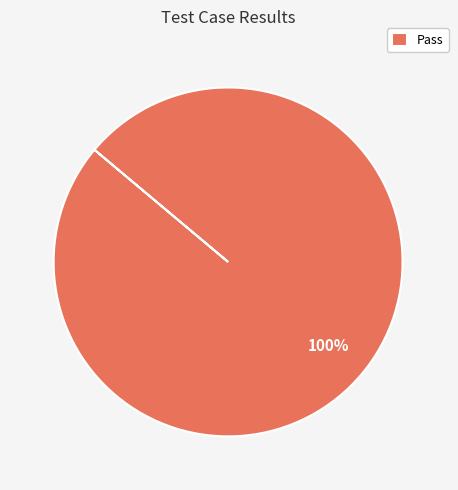

Rank the categories by value from highest to lowest.

Pass